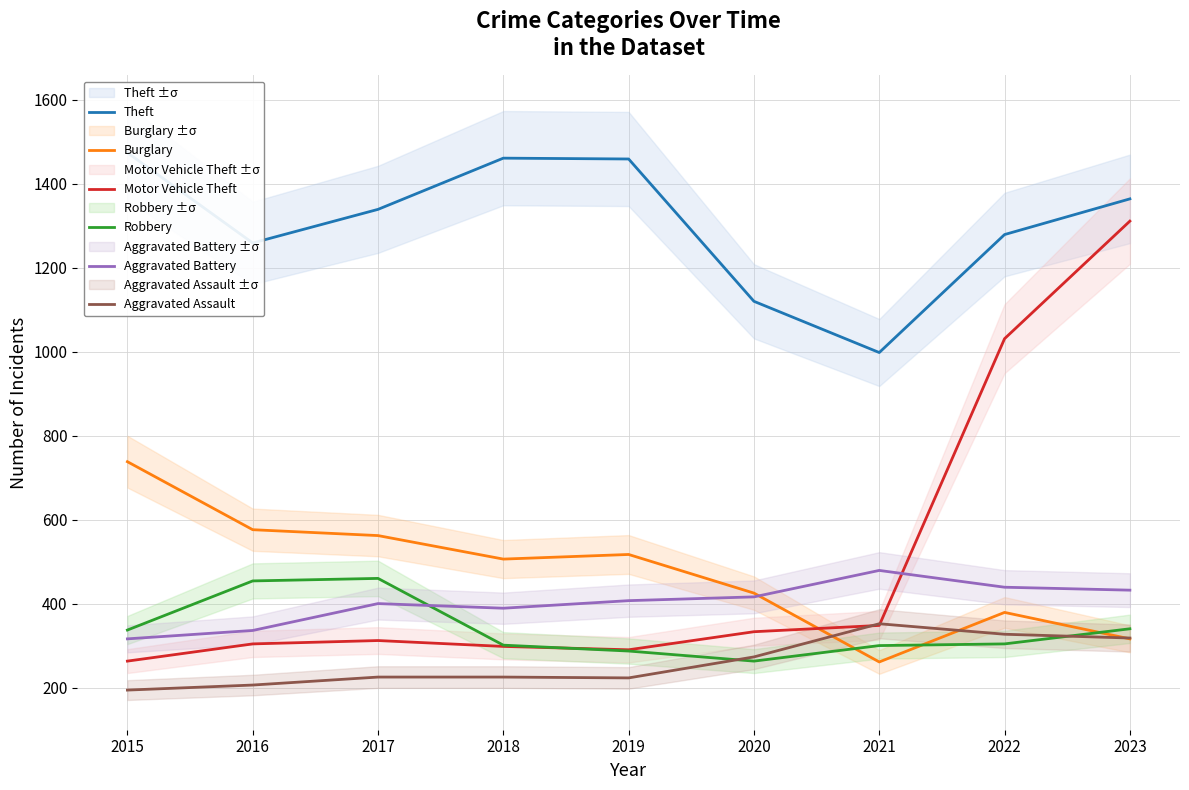

Is it true that Aggravated Assault equals 318 at 2023?

True